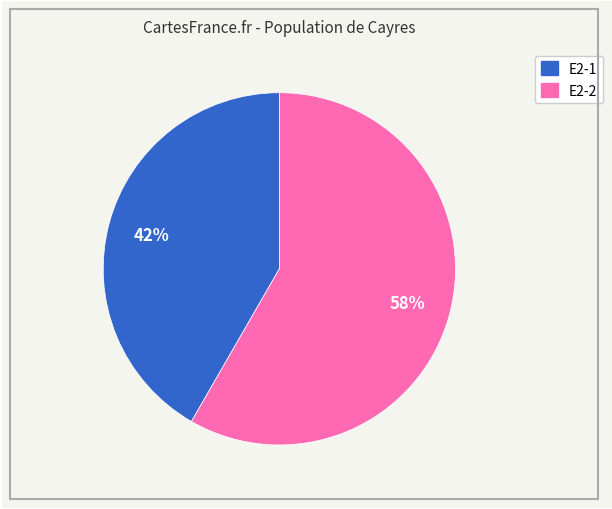

How many slices are in this pie chart?

2